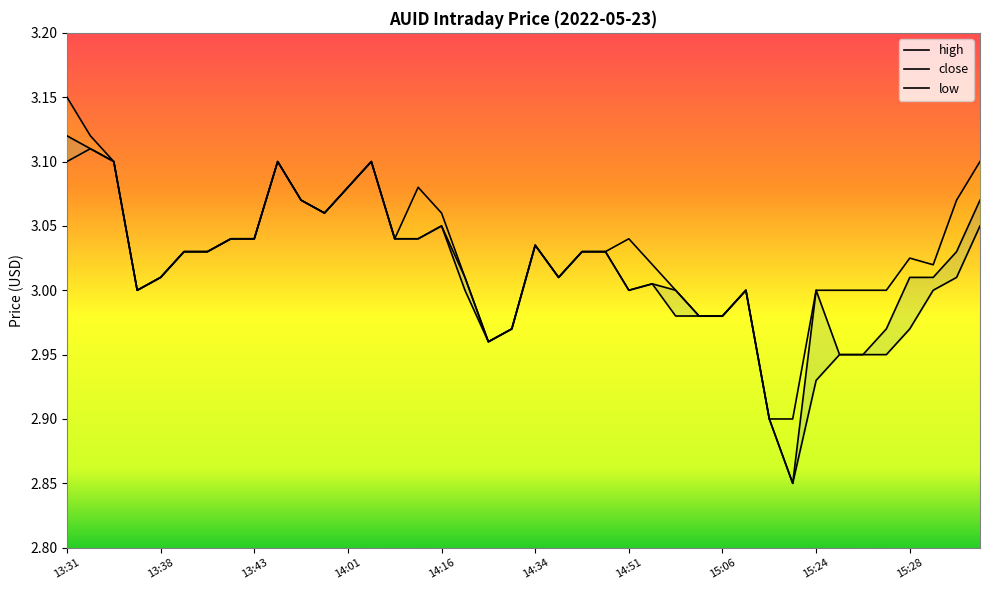

At which category is the sum across all series the highest?

13:31